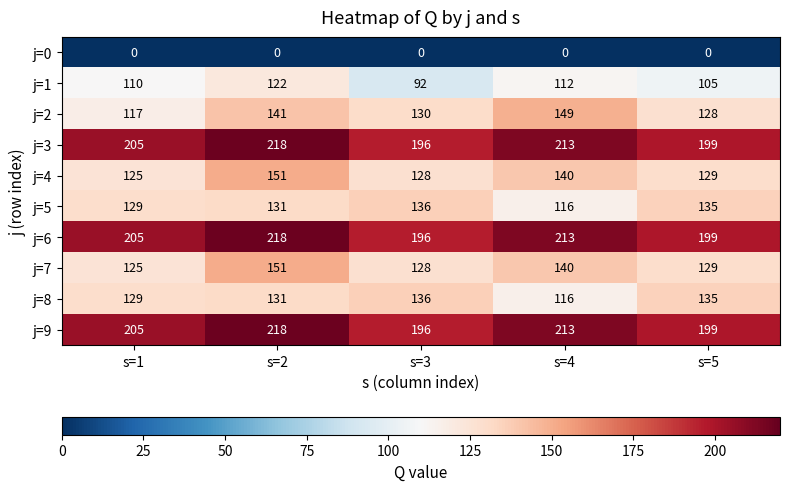

Which series has the largest range (max minus min)?

j=2